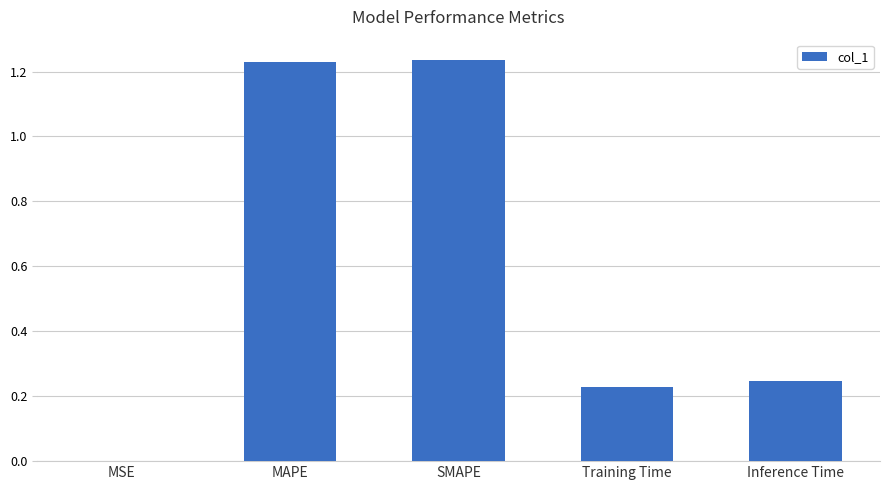

What is the sum of all values?

2.9